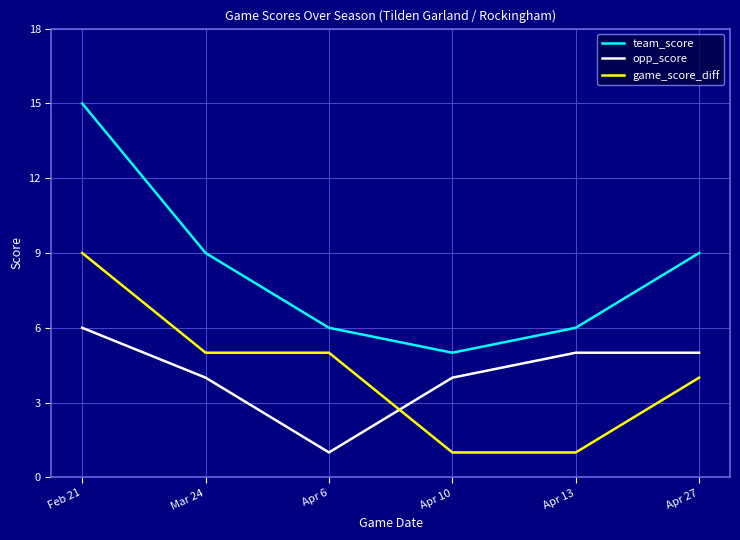

After their last crossing, which series has the higher values: game_score_diff or opp_score?

opp_score